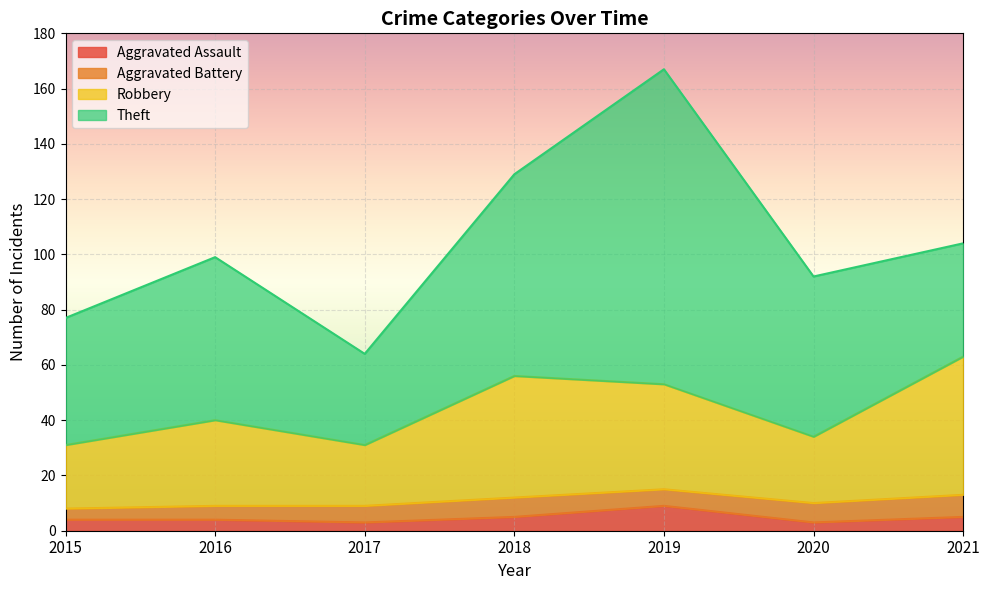

The Robbery series shows 87 at 2018. True or false?

False